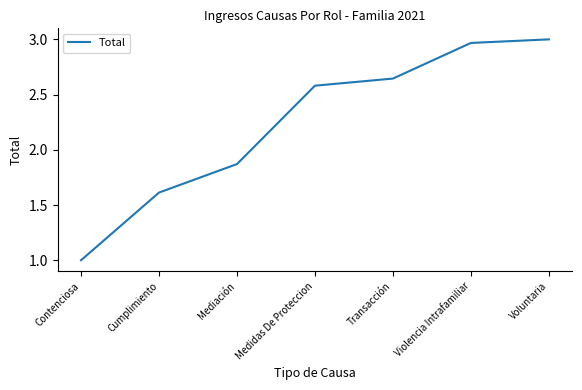

What is the ratio of the value at Cumplimiento to the value at Mediación?

0.9